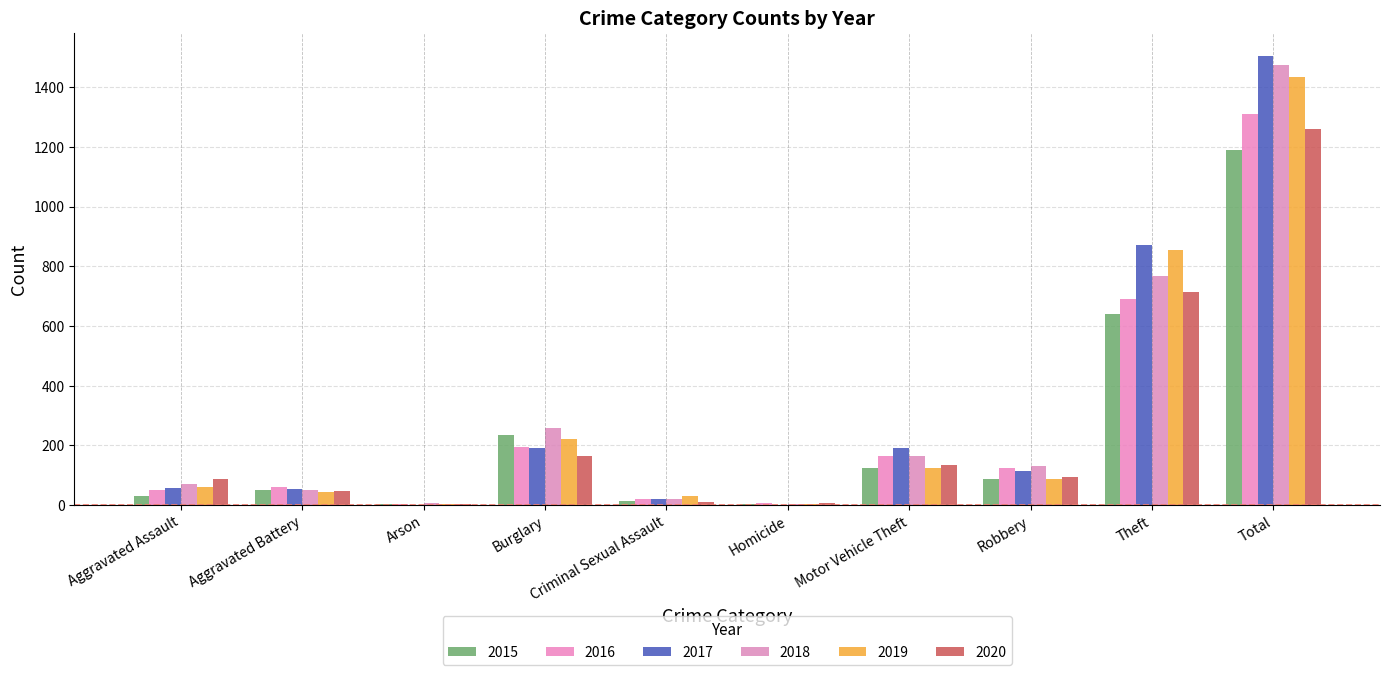

Are the bars horizontal?

No